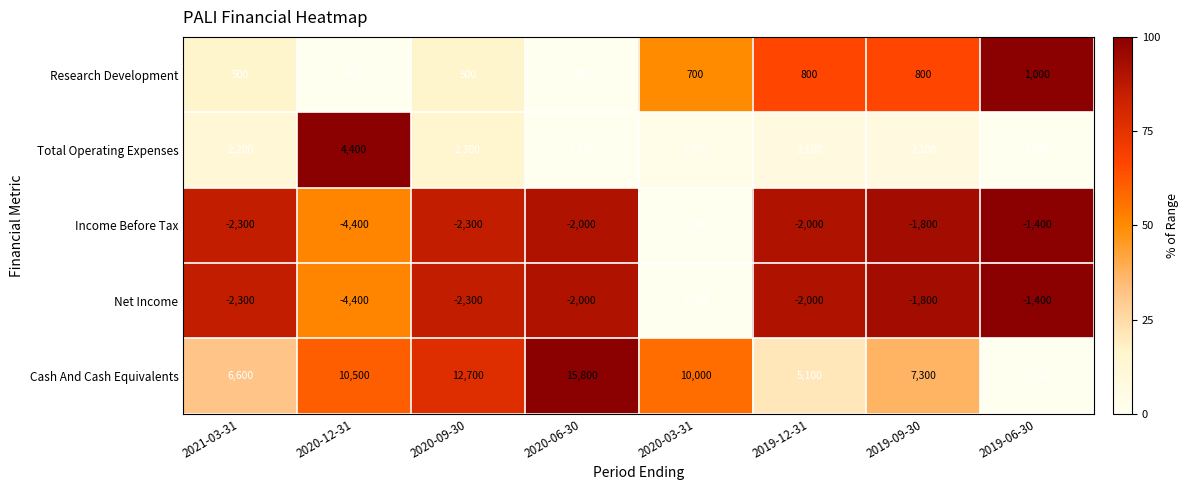

What is the average value of the Income Before Tax series?

-2975